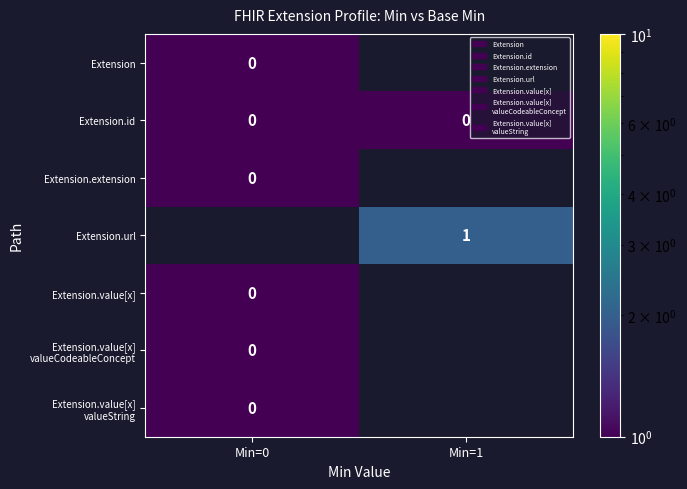

The Extension.id series shows 0 at Min=1. True or false?

True